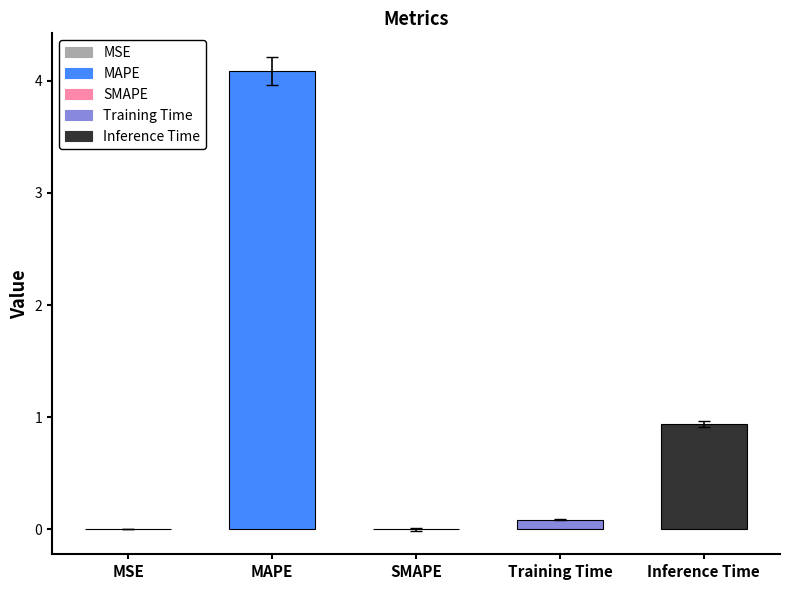

Is it true that the value at Inference Time is 1.3?

False